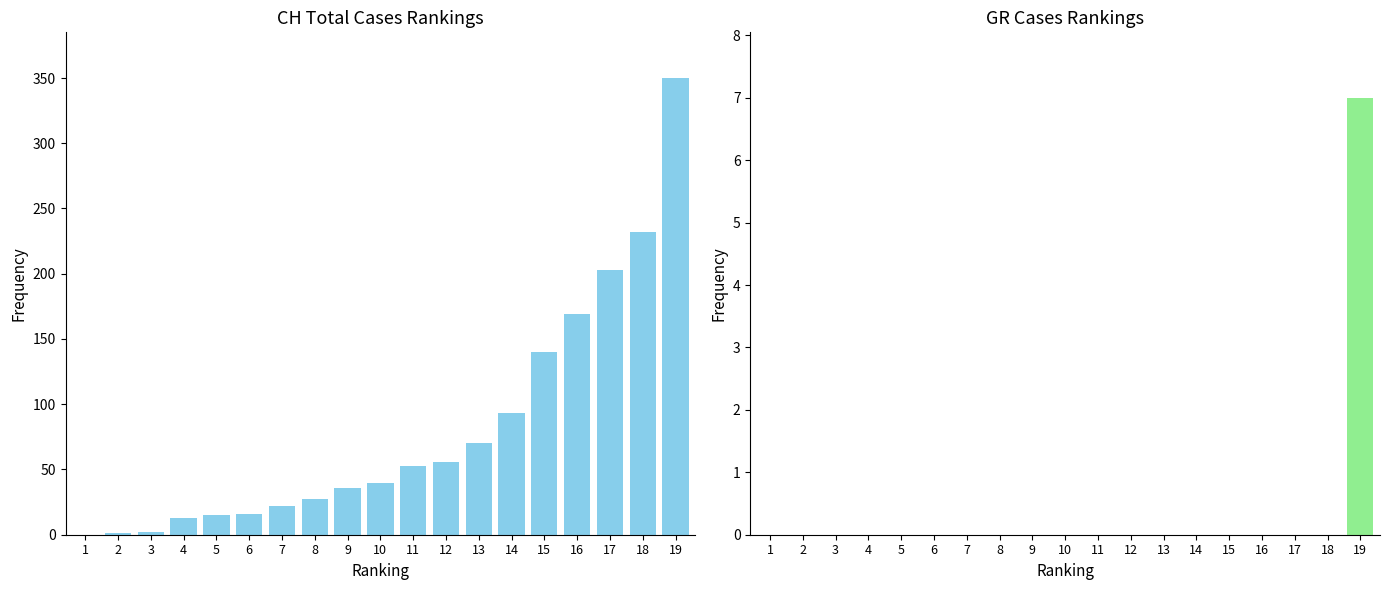

Count the GR values in the range 0 to 1.

18